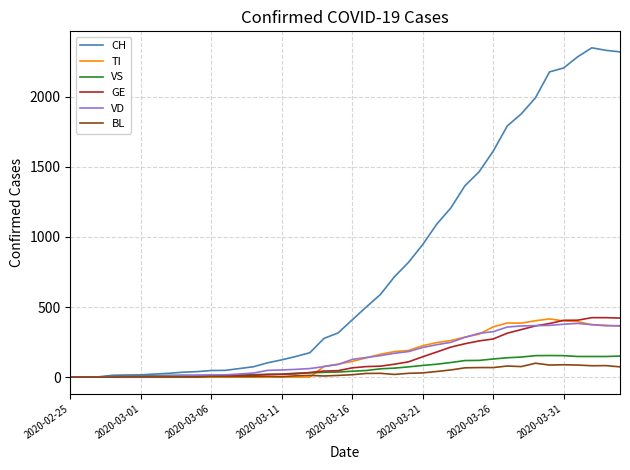

What is the maximum value for CH?

2349